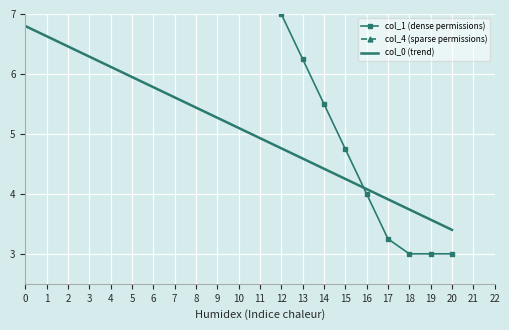

List the labels in order of col_0 (trend) value, largest first.

0, 1, 2, 3, 4, 5, 6, 7, 8, 9, 10, 11, 12, 13, 14, 15, 16, 17, 18, 19, 20